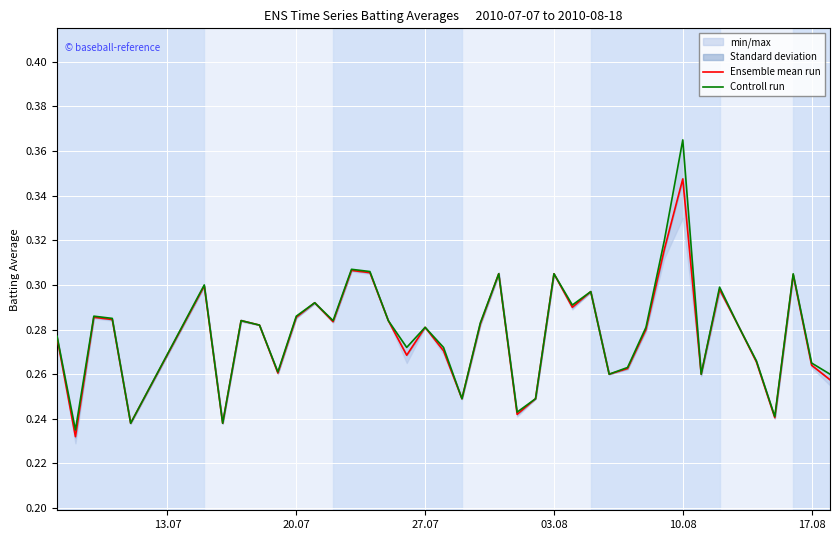

True or false: Ensemble mean run has more than 0 points higher than both neighbors.

True